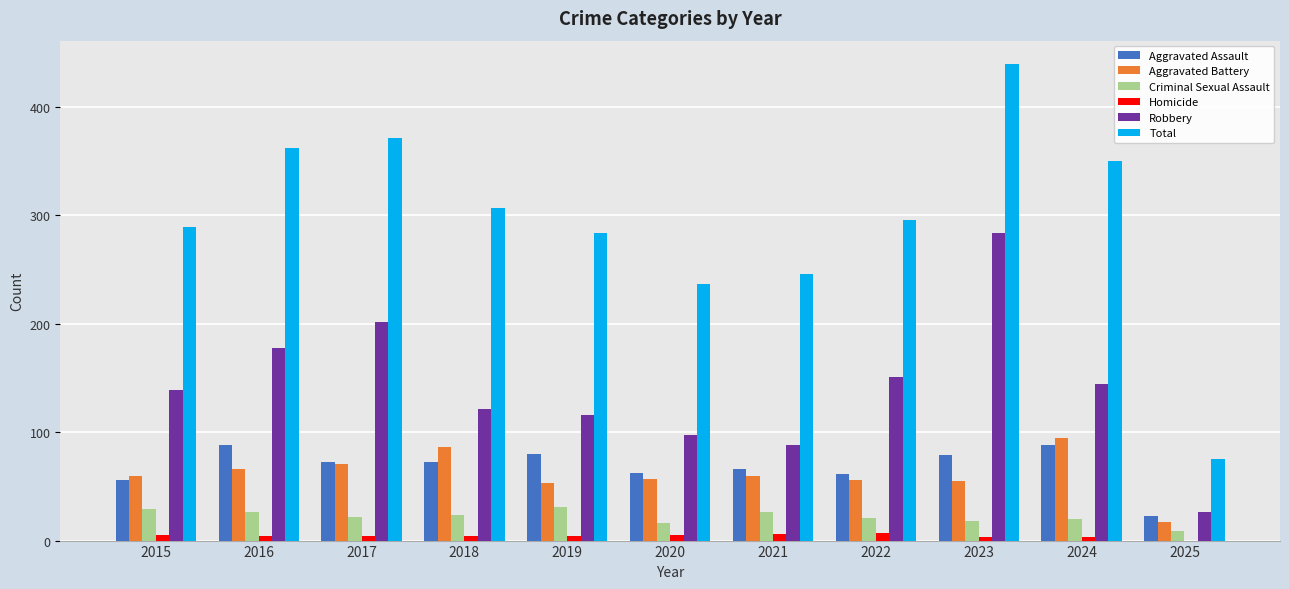

Is the value of Robbery at 2019 greater than the value of Total at 2016?

No